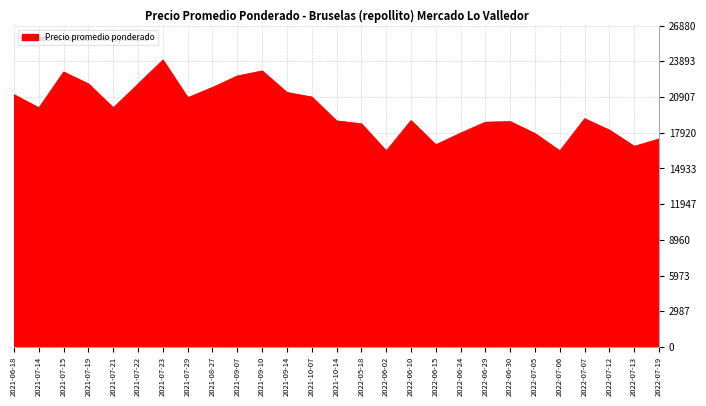

The value at 2022-06-15 is 7029. True or false?

False